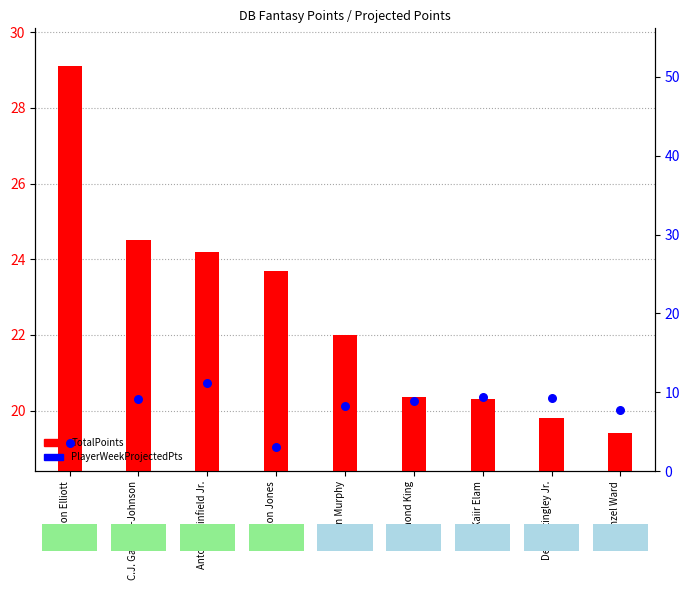

What is the total value across all series at Kaiir Elam?

29.6